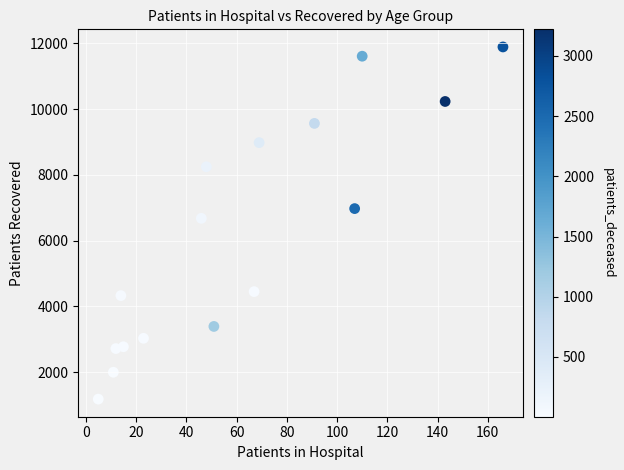

What Y value in the scatter plot is closest to 6534?

6677